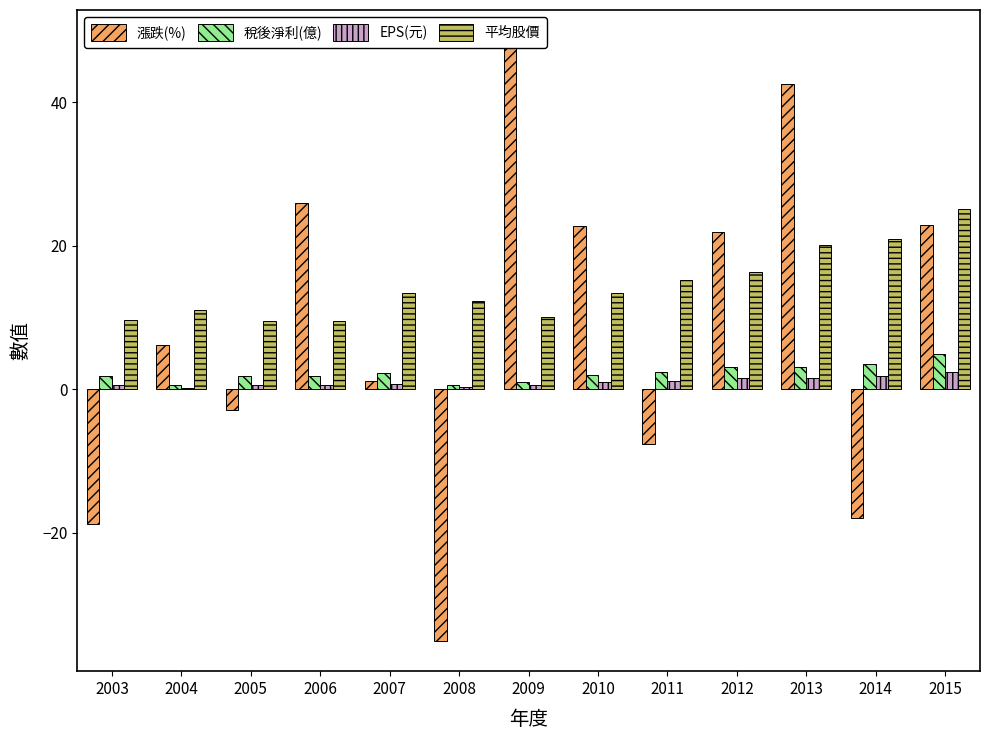

Reading right to left, extract all data points from this chart.

漲跌(%): 22.9	-17.9	42.6	21.9	-7.6	22.8	48.7	-35.1	1.2	26.0	-2.9	6.2	-18.8
稅後淨利(億): 4.9	3.6	3.1	3.1	2.4	2.1	1.1	0.6	2.3	1.9	1.9	0.6	1.8
EPS(元): 2.5	1.8	1.6	1.6	1.2	1.1	0.6	0.3	0.8	0.7	0.7	0.2	0.6
平均股價: 25.2	20.9	20.1	16.4	15.3	13.5	10.1	12.3	13.4	9.5	9.5	11.0	9.7